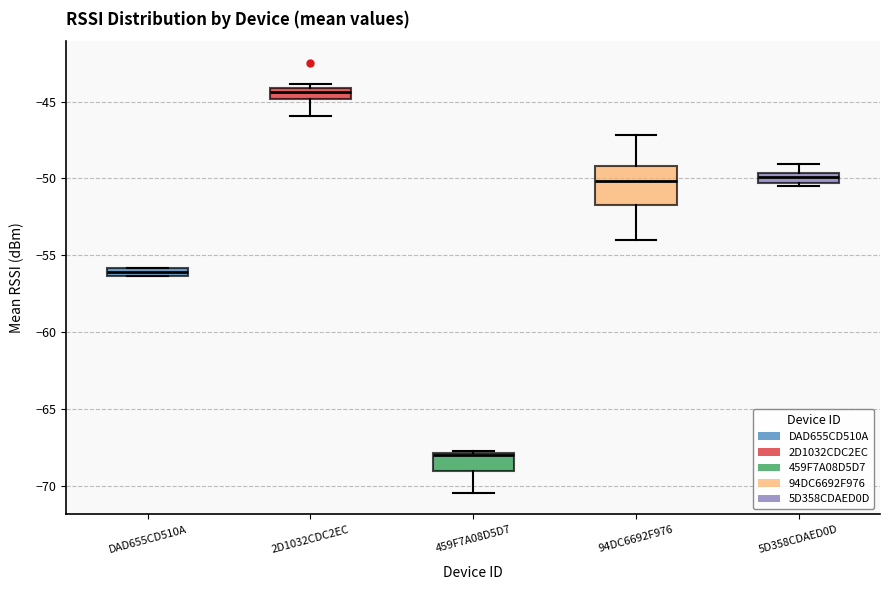

Where does the lower whisker of the box for 459F7A08D5D7 end on the y-axis? The values are not printed on the chart, so give them approximately, as read against the axis.

-70.5